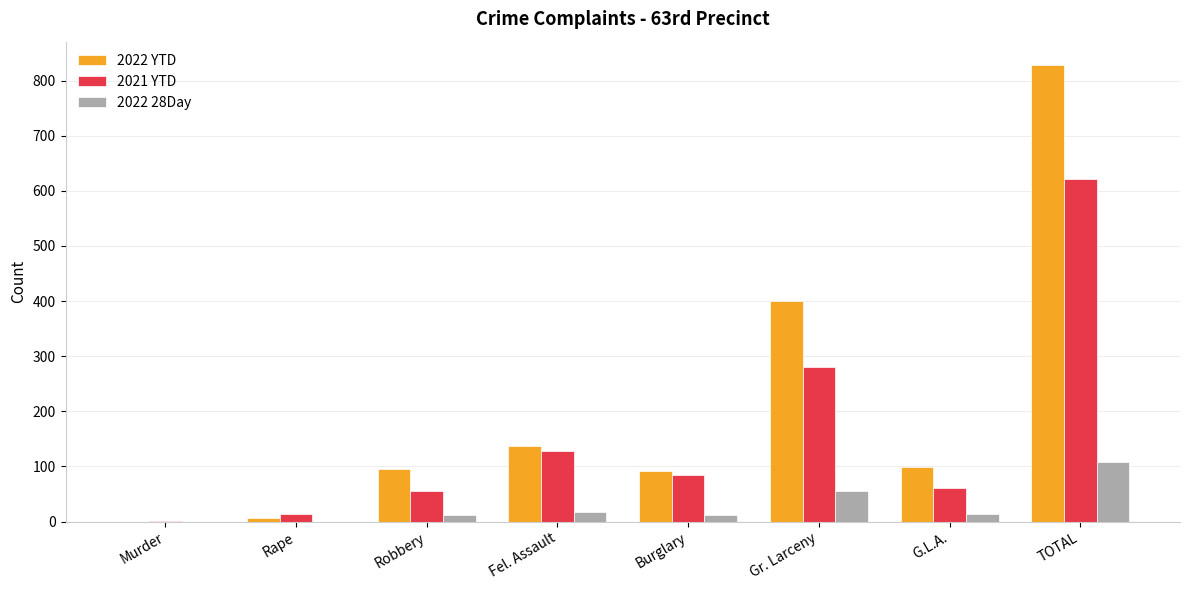

What is the sum of all 2021 YTD values?

1244